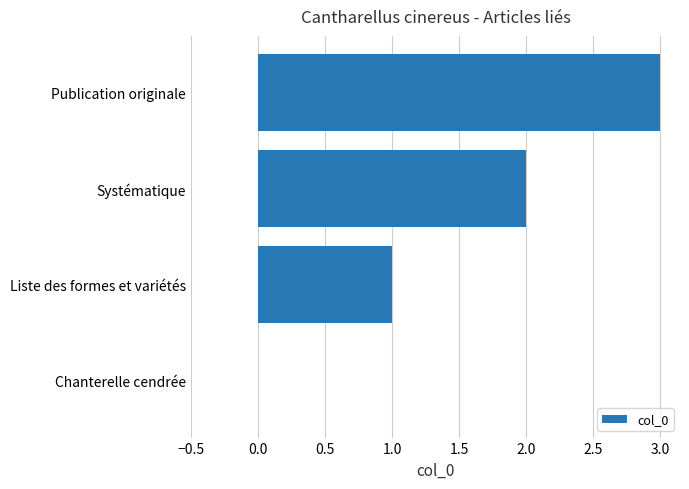

Does the chart contain stacked bars?

No